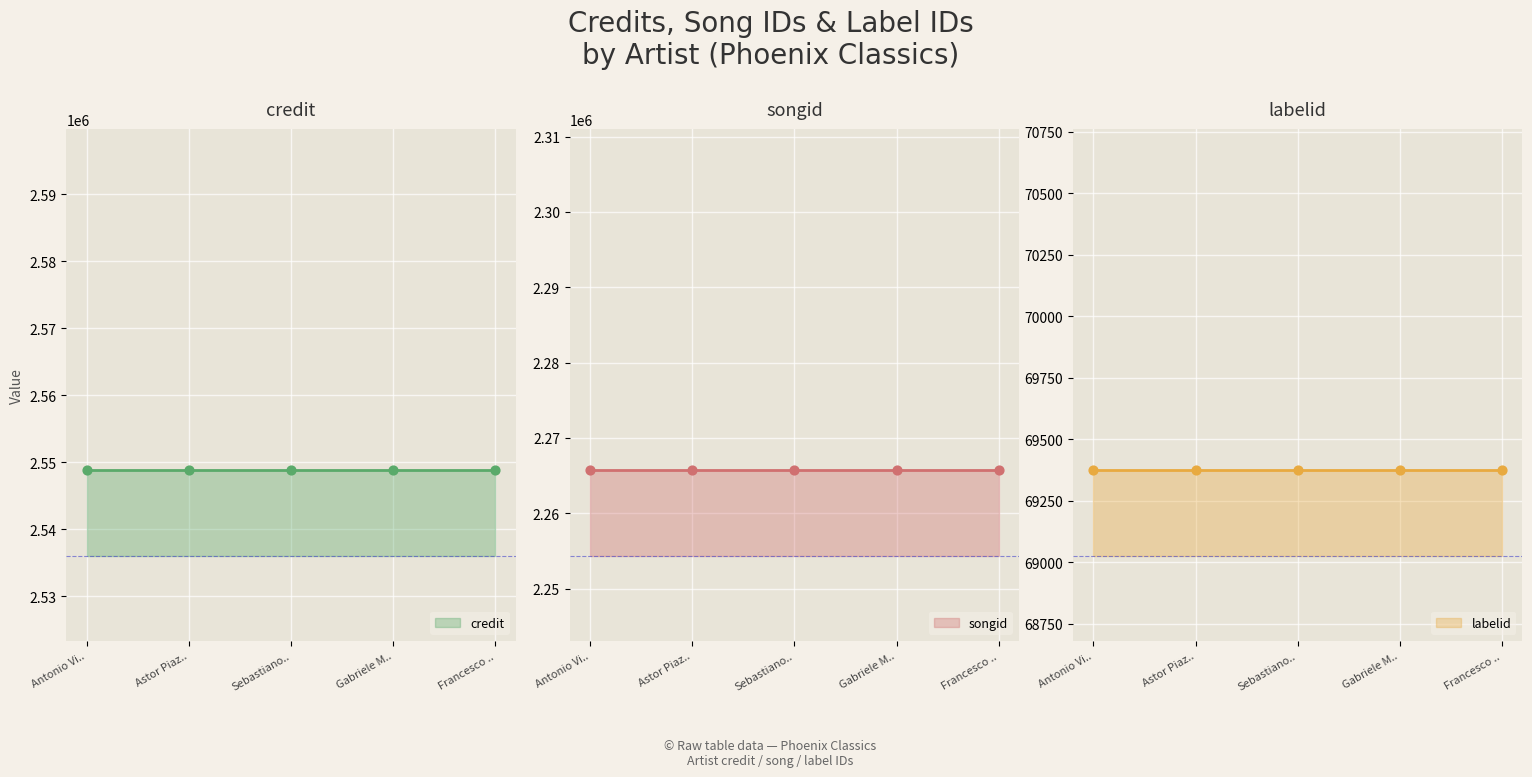

Which series has the largest total across all categories?

credit